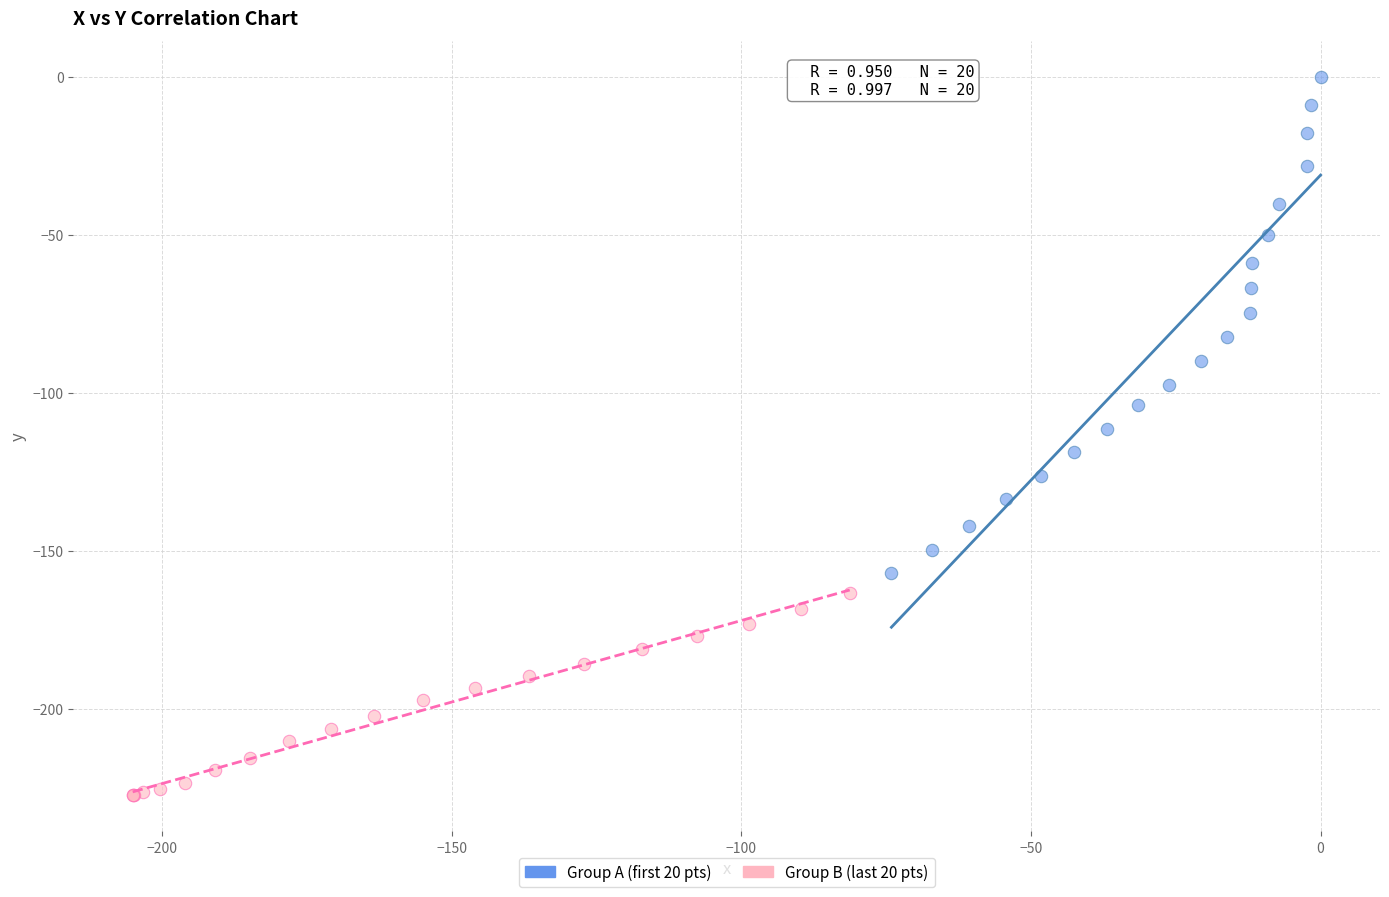

Which series reaches the maximum Y coordinate?

Group A (first 20 pts)